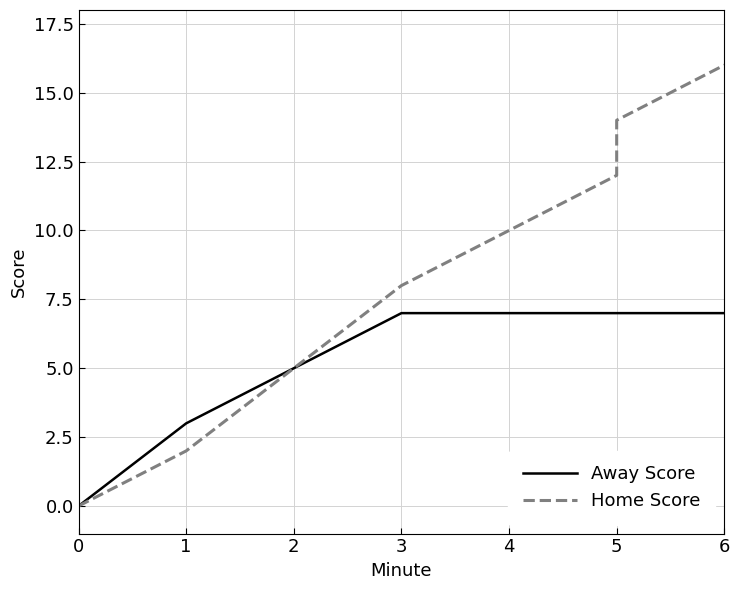

The Away Score series shows 1 at 1. True or false?

False